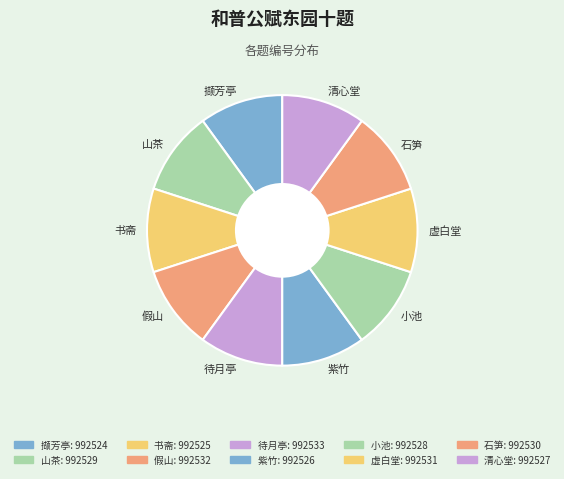

How many segments does this pie chart have?

10